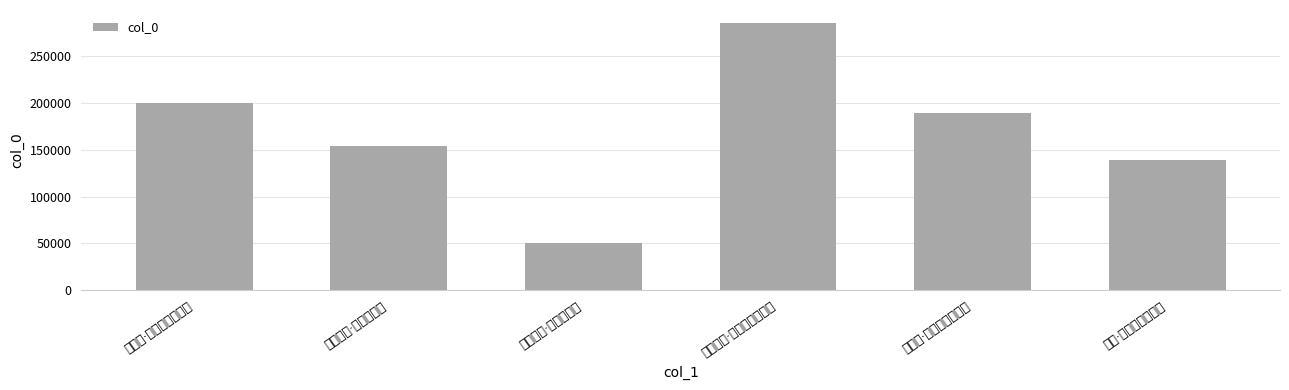

Which label corresponds to the largest value in the chart?

许君颂慈·朔风催我离群去